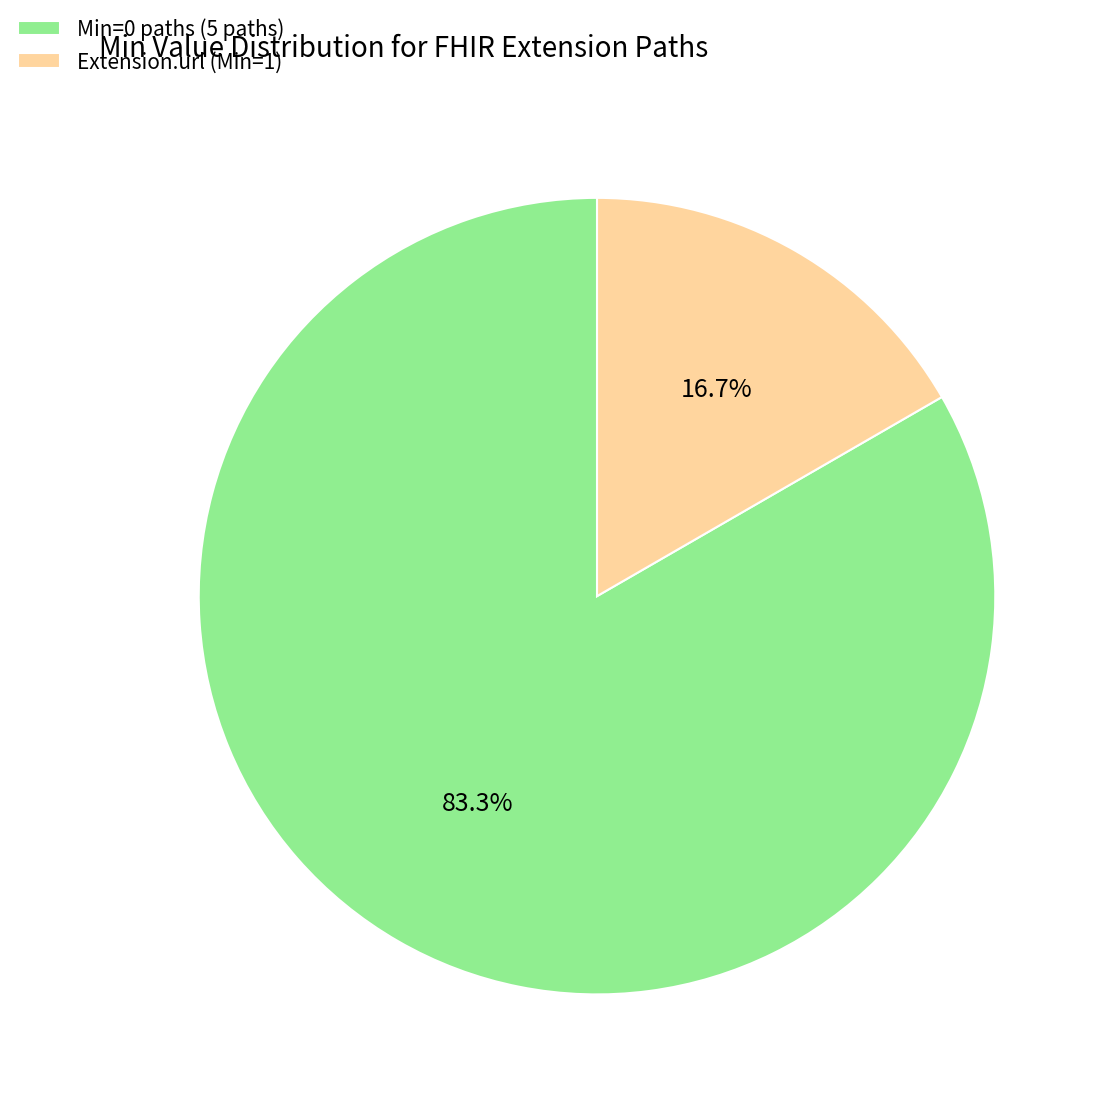

Rank the categories by value from lowest to highest.

Extension.url (Min=1), Min=0 paths (5 paths)